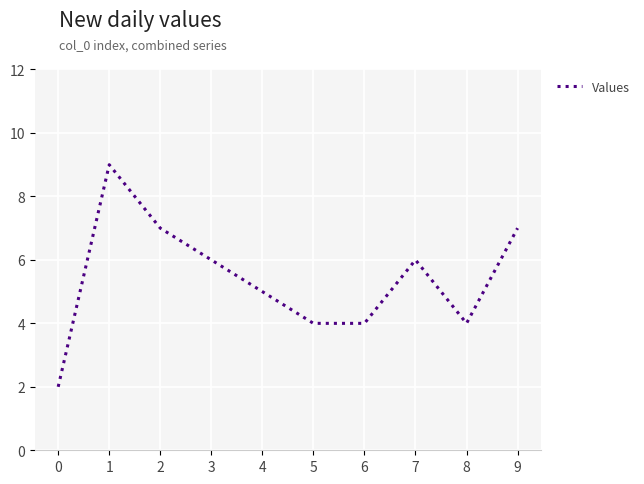

Read the value at 4.

5